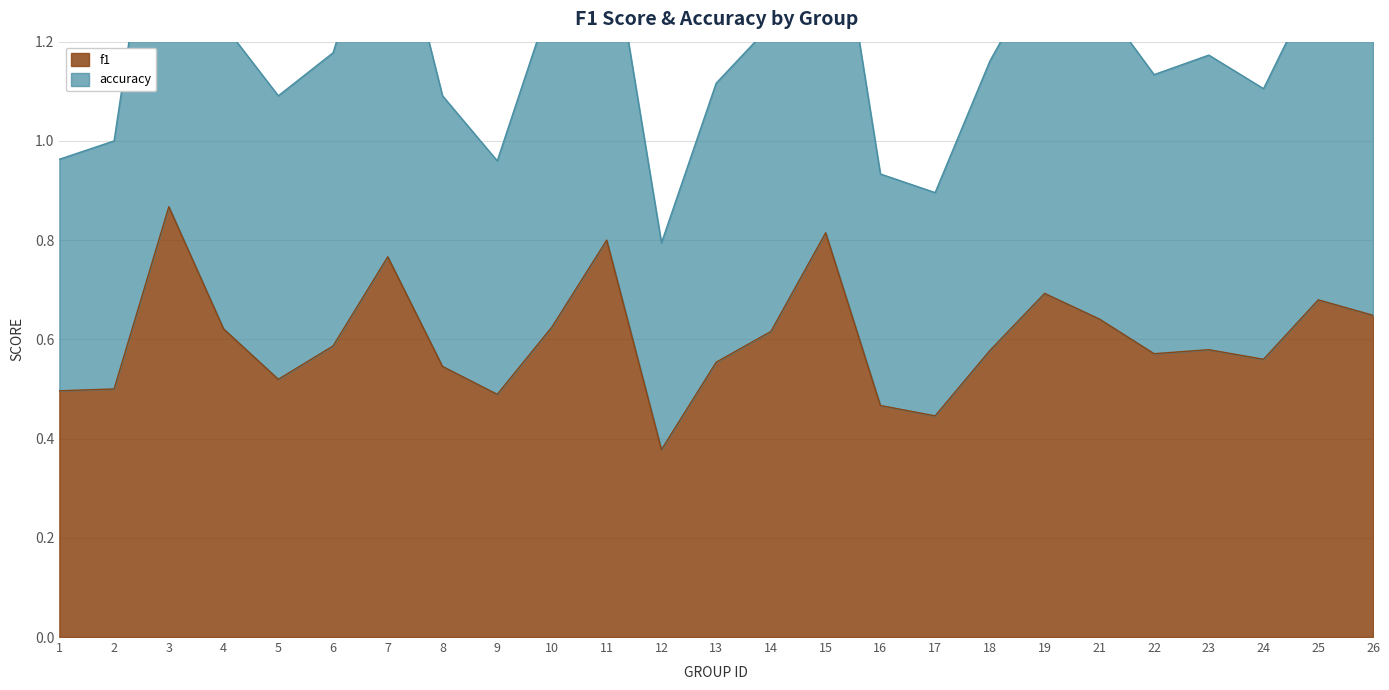

Reading left to right, list all the values displayed in this chart.

f1: 0.5	0.5	0.9	0.6	0.5	0.6	0.8	0.5	0.5	0.6	0.8	0.4	0.6	0.6	0.8	0.5	0.4	0.6	0.7	0.6	0.6	0.6	0.6	0.7	0.6
accuracy: 1.0	1.0	1.7	1.2	1.1	1.2	1.5	1.1	1.0	1.3	1.5	0.8	1.1	1.2	1.6	0.9	0.9	1.2	1.4	1.3	1.1	1.2	1.1	1.3	1.3